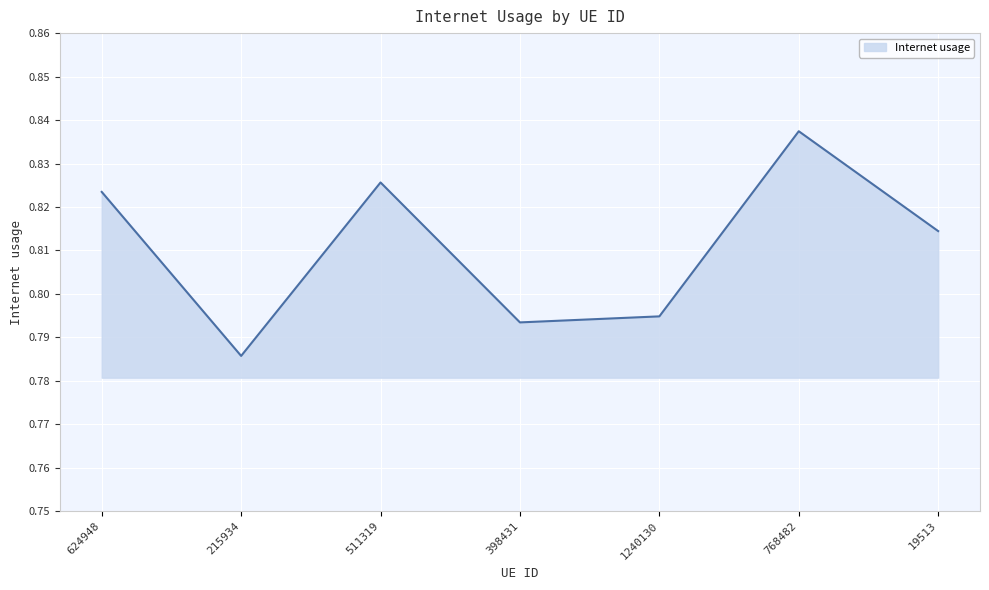

How many series are shown in this chart?

1